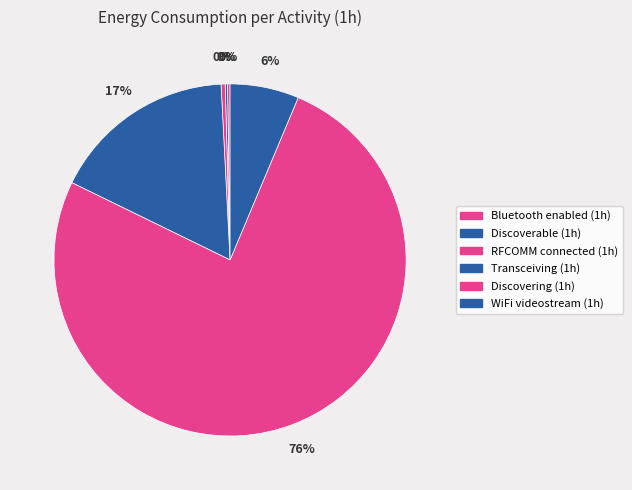

Which slice is the largest?

Discovering (1h)